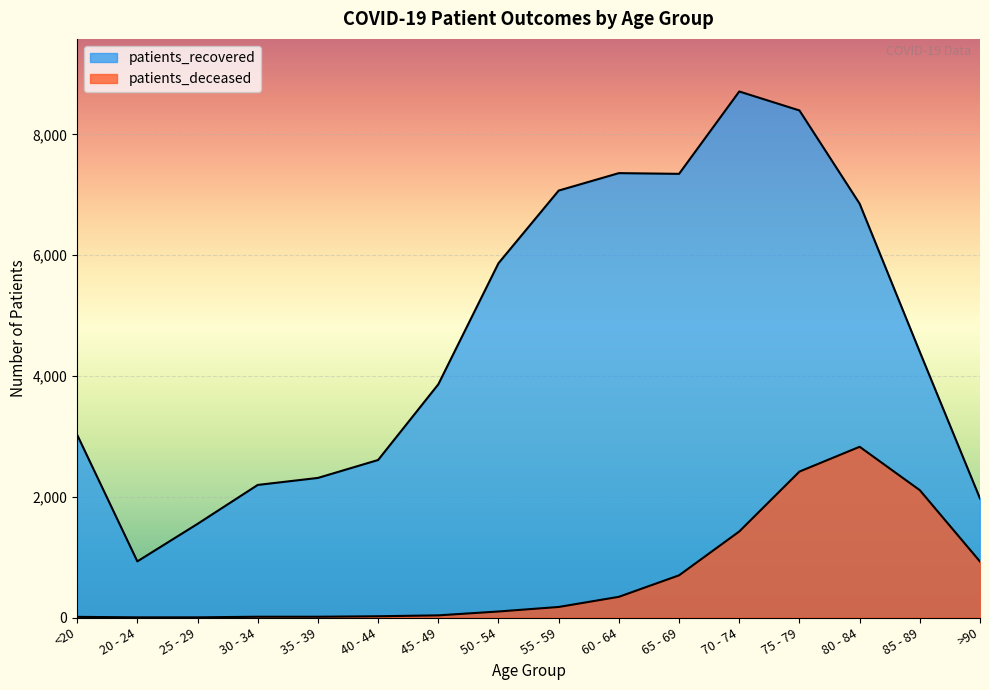

True or false: patients_deceased and patients_recovered intersect in this chart.

False